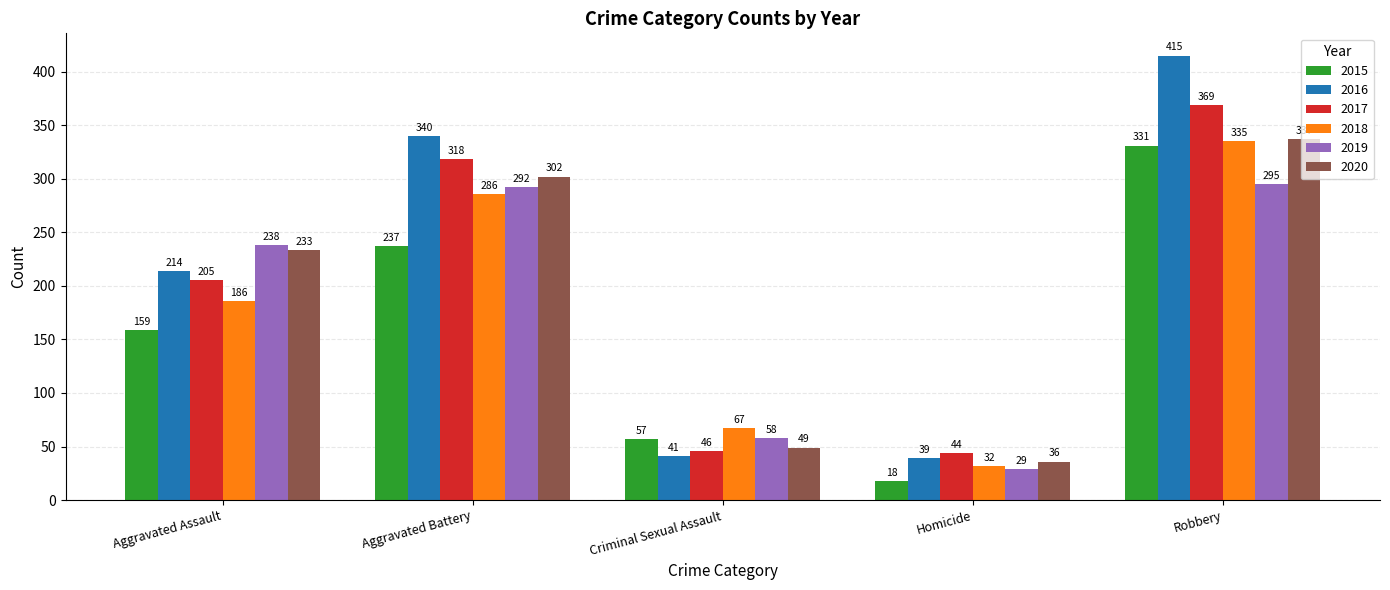

What is the minimum value shown in the chart?

18